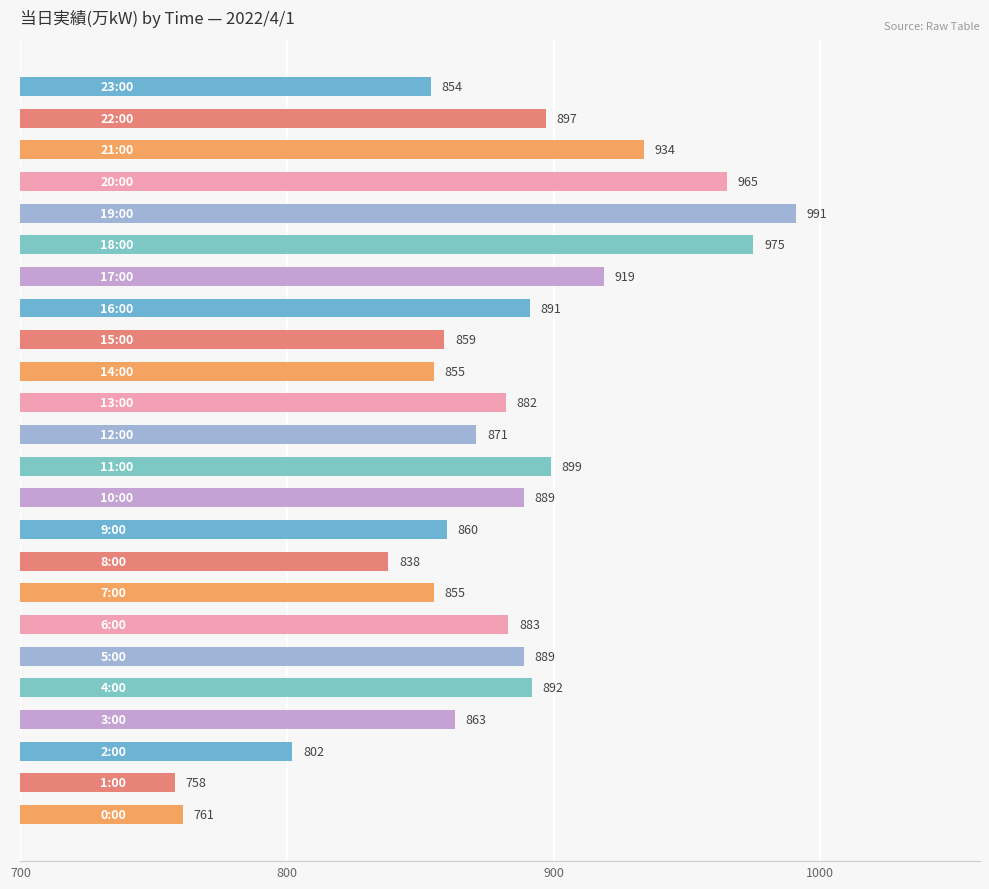

What is the sum of all values?

21082